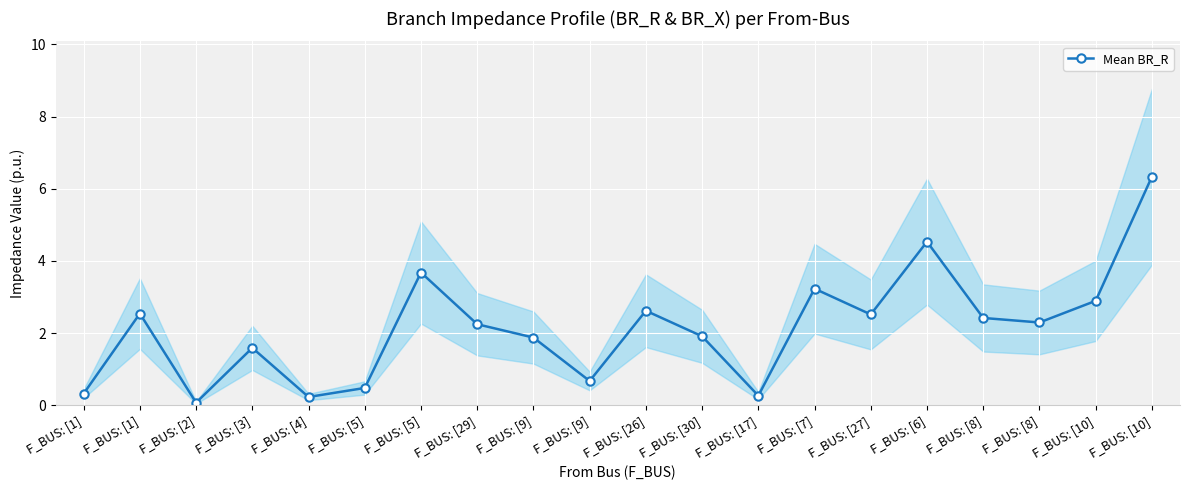

Rank the categories by value from lowest to highest.

F_BUS: [2], F_BUS: [4], F_BUS: [17], F_BUS: [1], F_BUS: [5], F_BUS: [9], F_BUS: [3], F_BUS: [9], F_BUS: [30], F_BUS: [29], F_BUS: [8], F_BUS: [8], F_BUS: [27], F_BUS: [1], F_BUS: [26], F_BUS: [10], F_BUS: [7], F_BUS: [5], F_BUS: [6], F_BUS: [10]